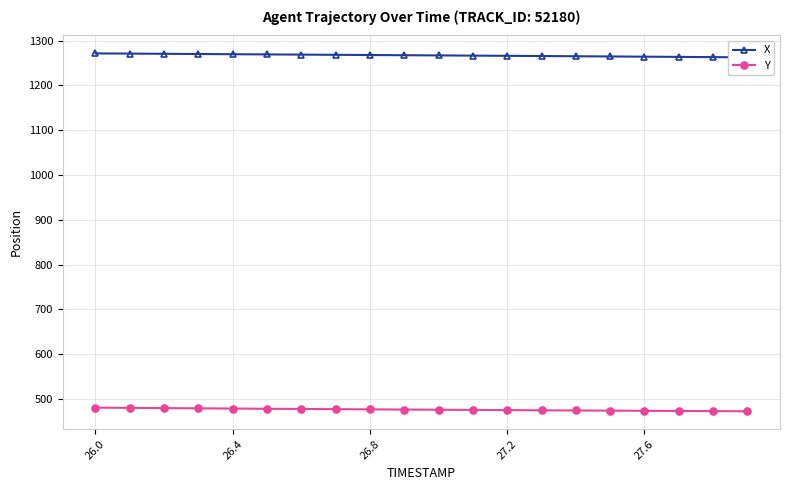

What position from the right is 13?

7